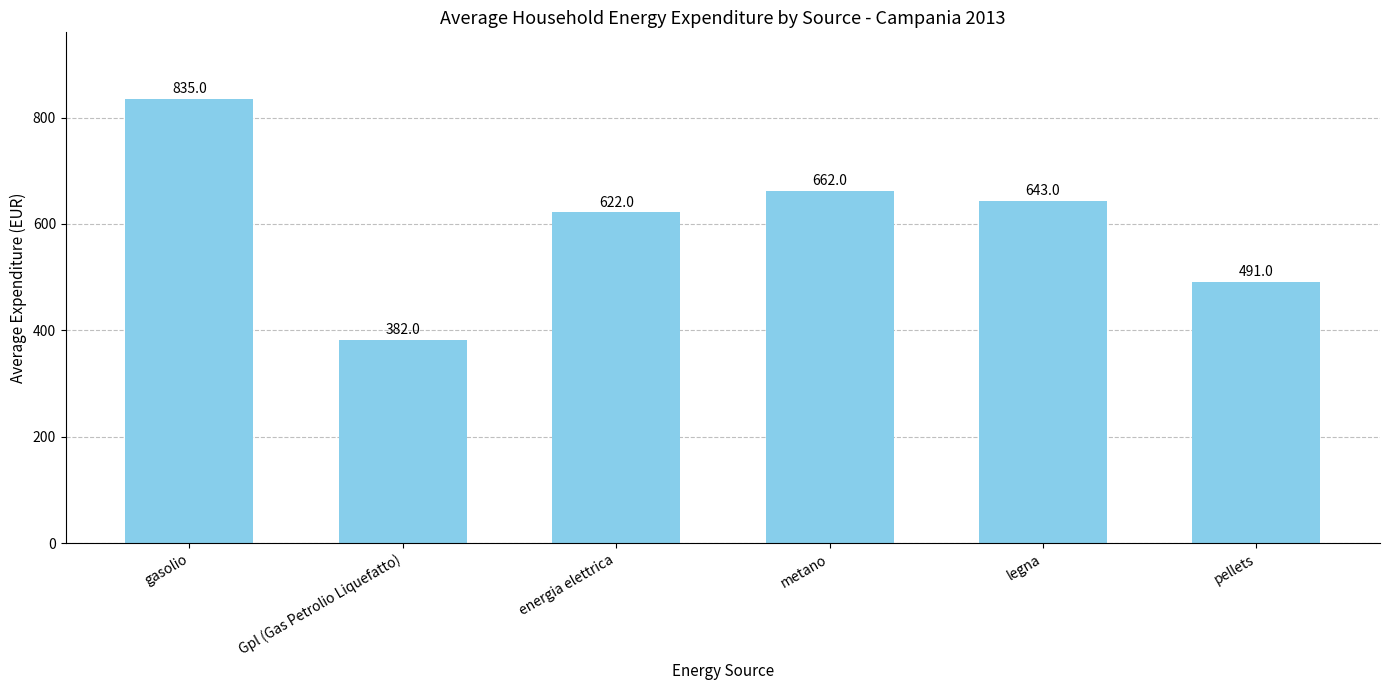

What is the value of the 5th bar from the left?

643